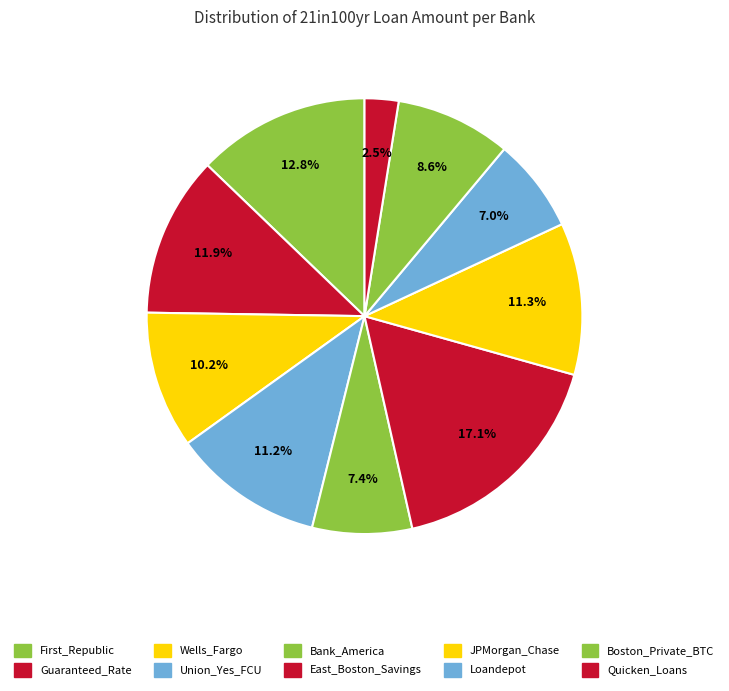

Approximately how many times larger is the value at Wells_Fargo compared to Union_Yes_FCU?

0.9